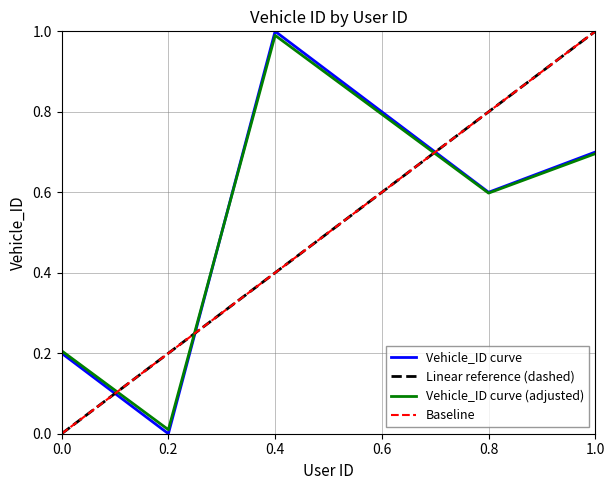

Is the value of Vehicle_ID curve (adjusted) at 0.8 greater than the value of Vehicle_ID curve at 0.4?

No